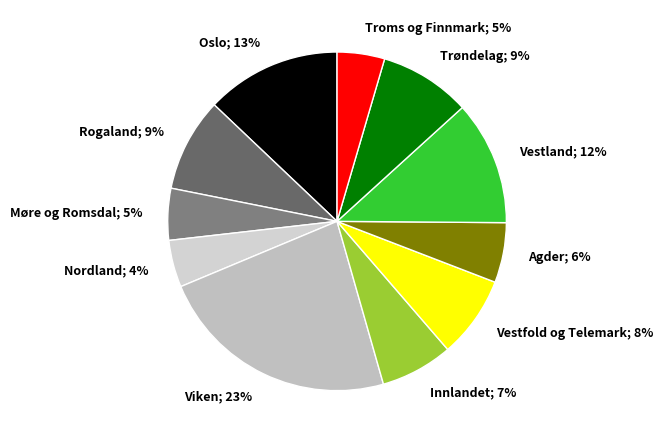

How many slices are in this pie chart?

11